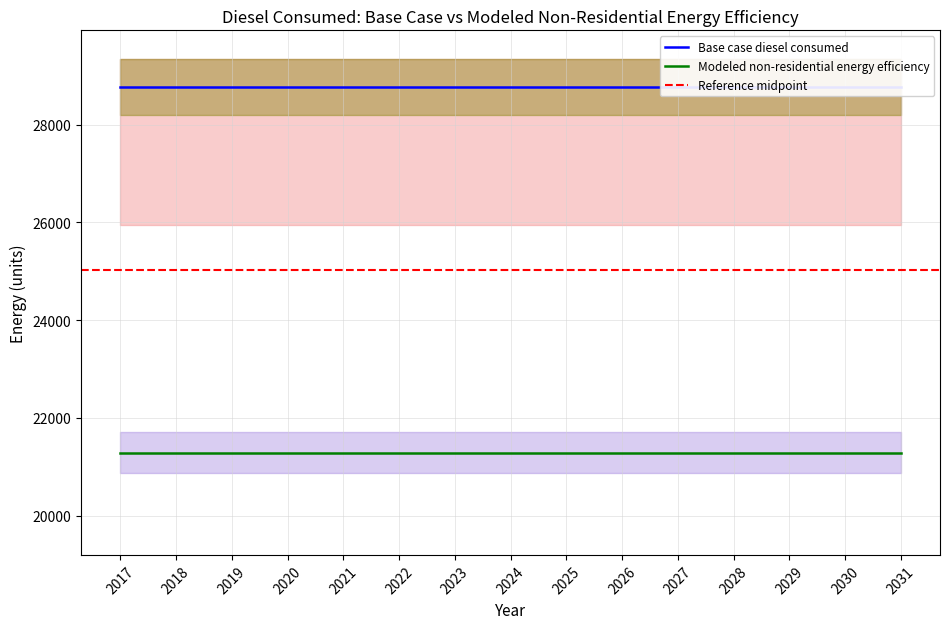

Where is Modeled non-residential energy efficiency nearest to the value 21289?

2017